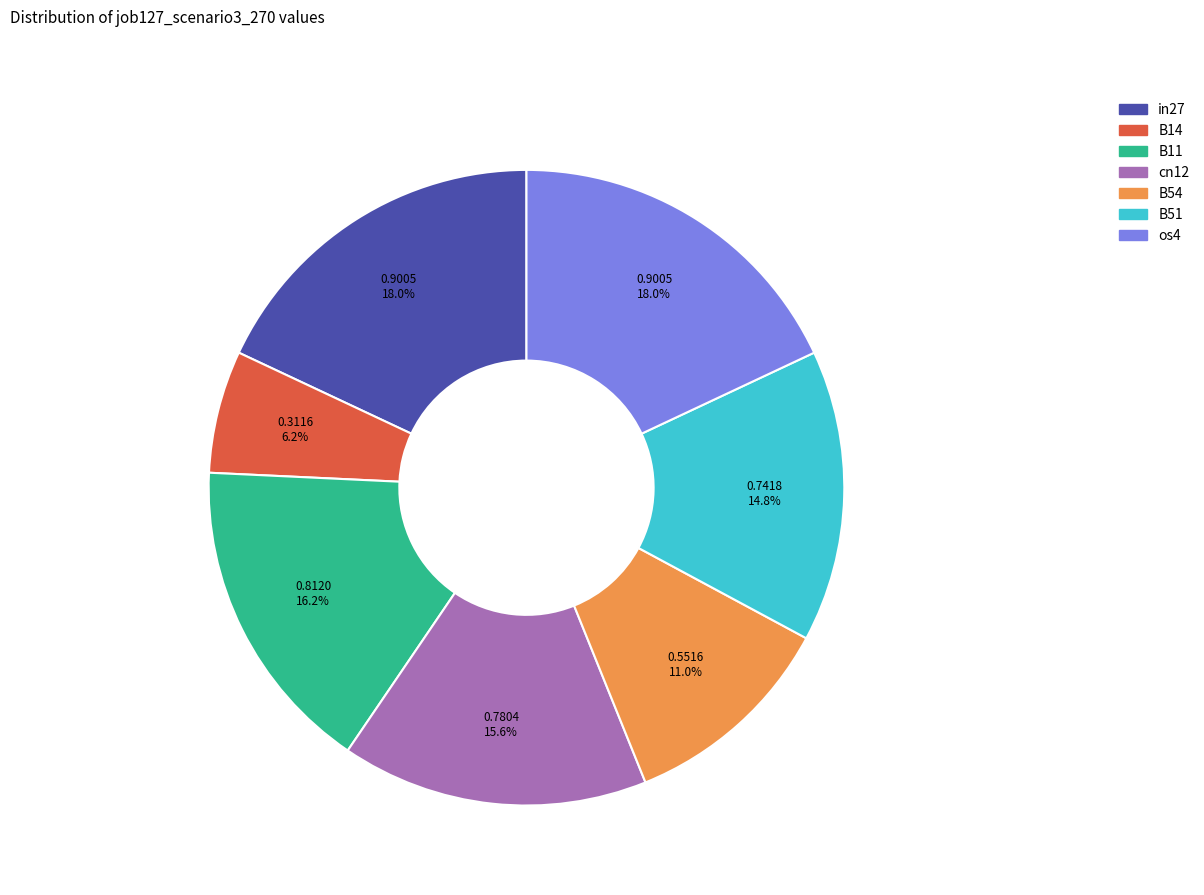

Does any single category account for the majority?

No